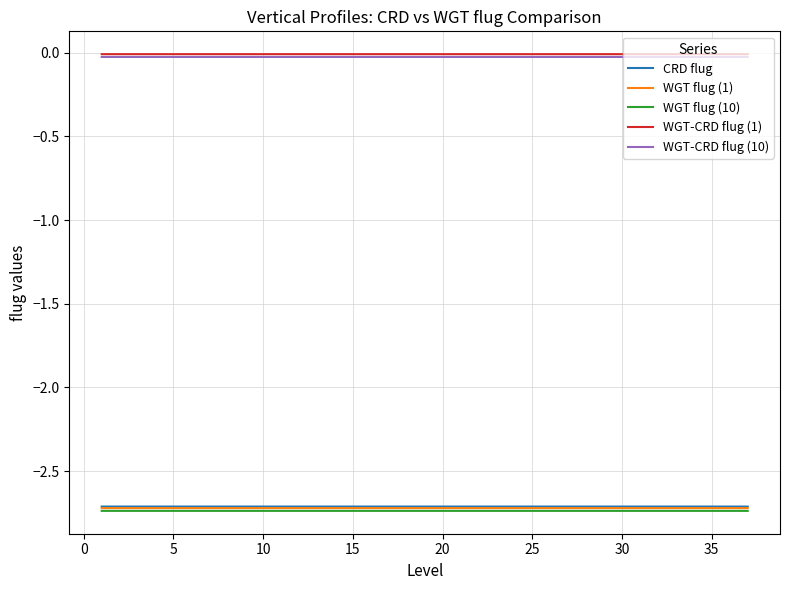

True or false: CRD flug and WGT-CRD flug (10) intersect in this chart.

False